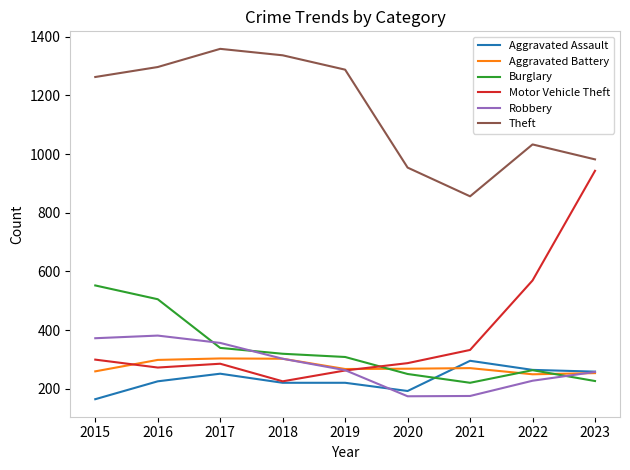

What is the lowest value of the Aggravated Assault series?

164